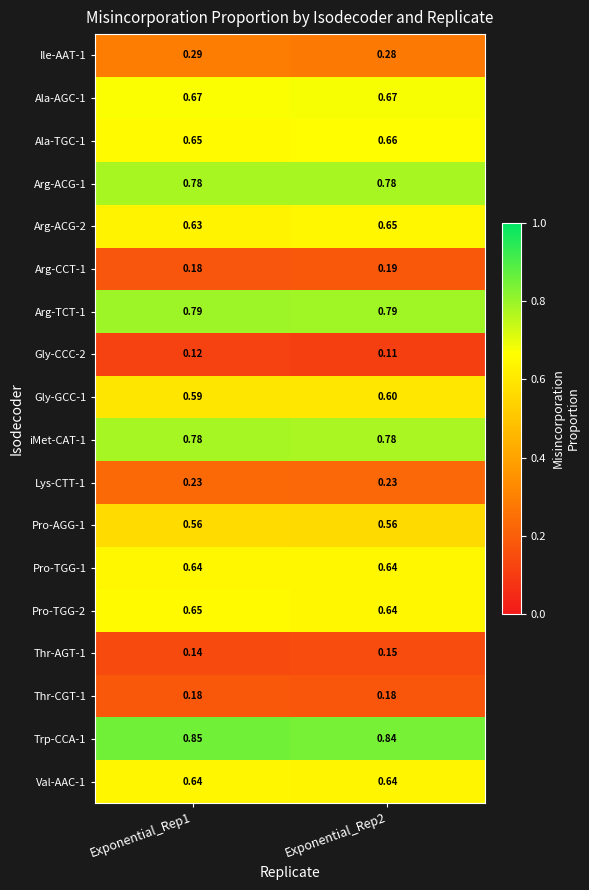

Is the value of iMet-CAT-1 at Exponential_Rep2 greater than the value of Trp-CCA-1 at Exponential_Rep2?

No